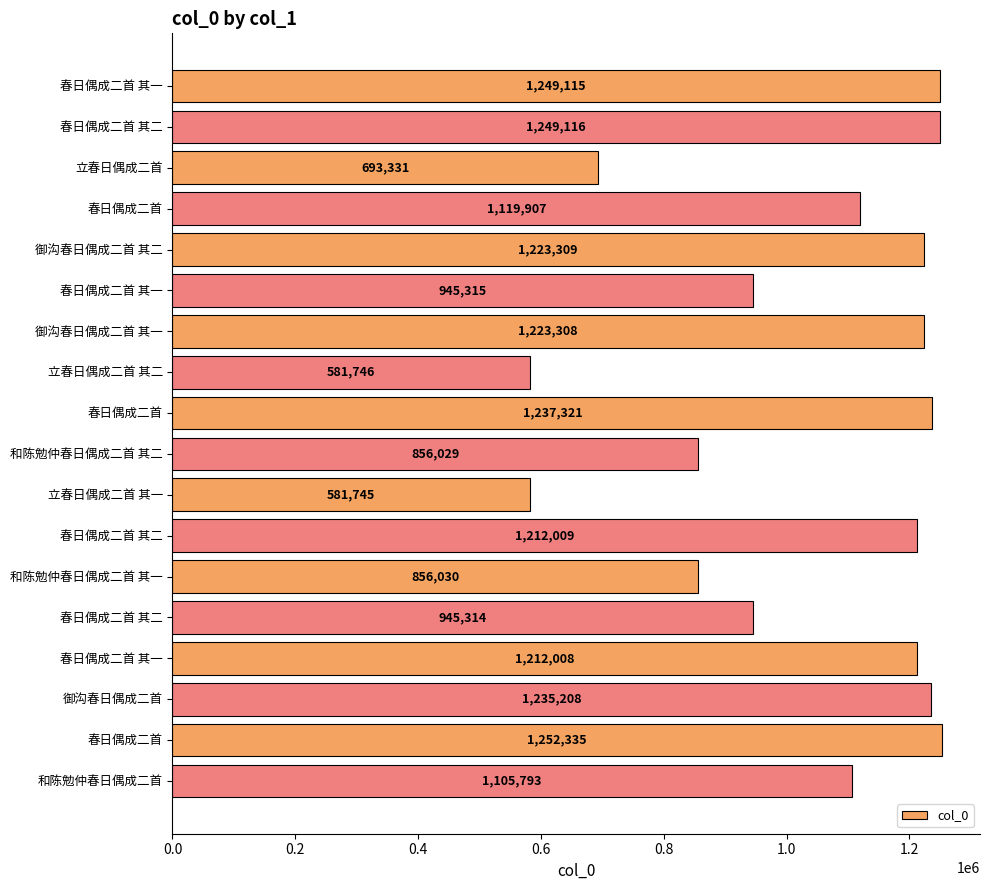

How many bars are there in total?

18